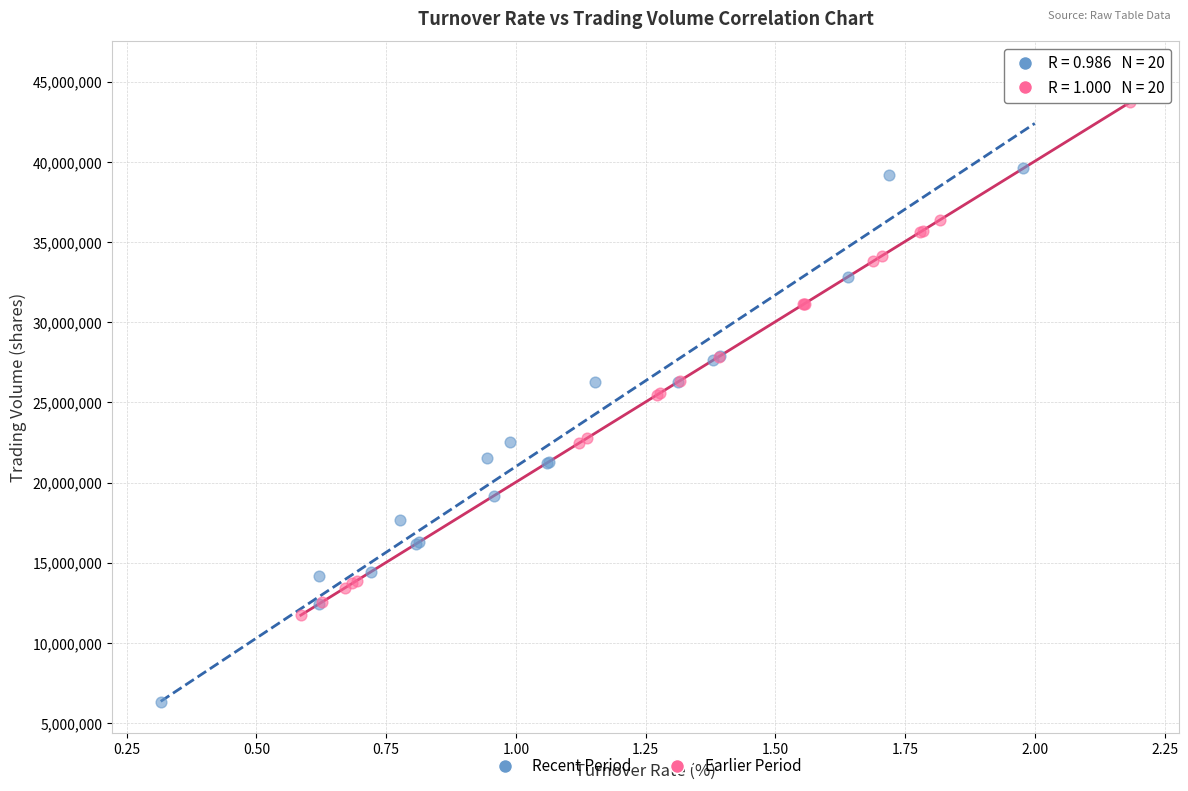

Which series has the largest Y range (max minus min)?

Recent Period